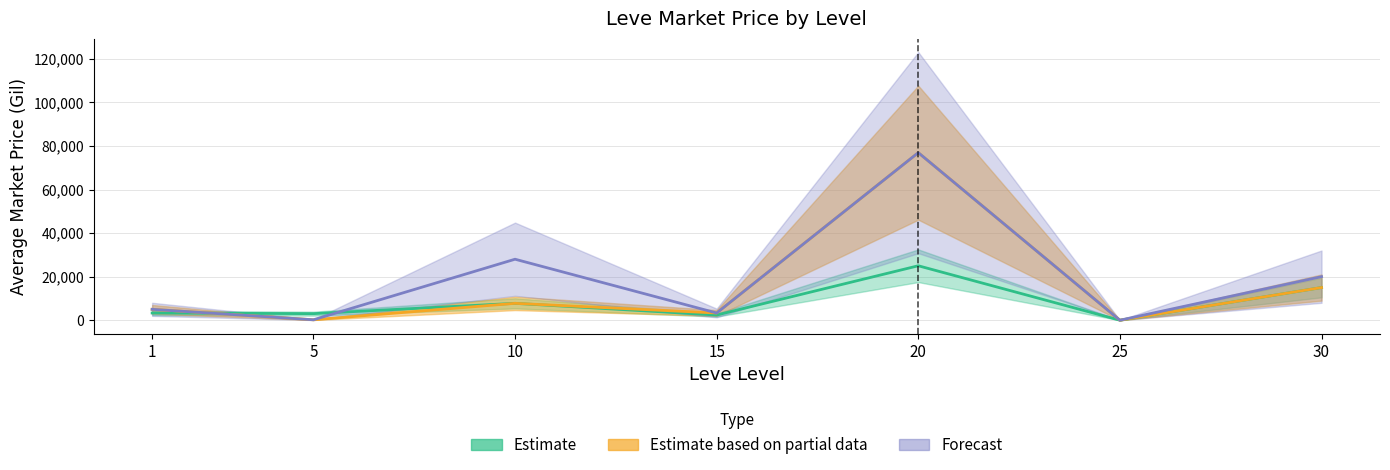

How many values in the currentAveragePriceHQ series are below 4999?

3